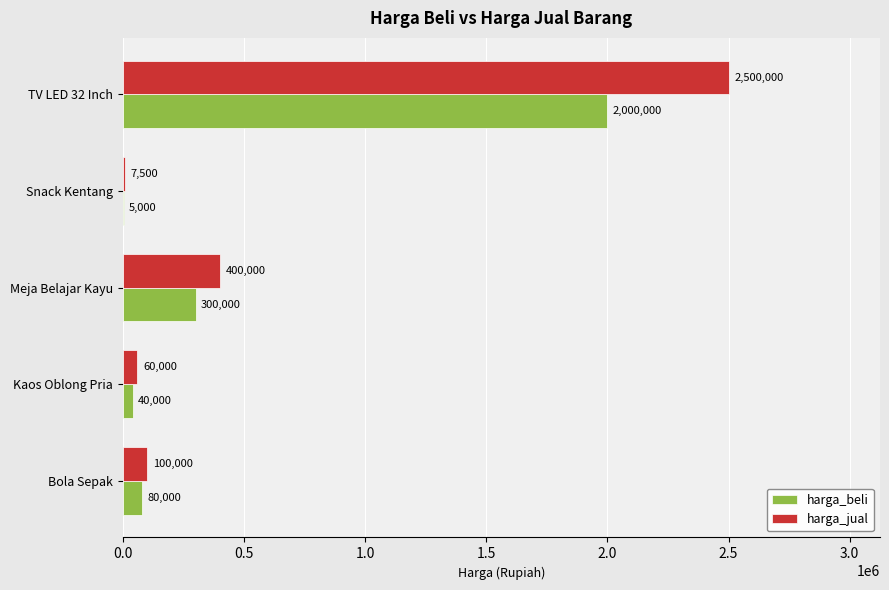

Between TV LED 32 Inch and Kaos Oblong Pria, which series saw the biggest shift?

harga_jual